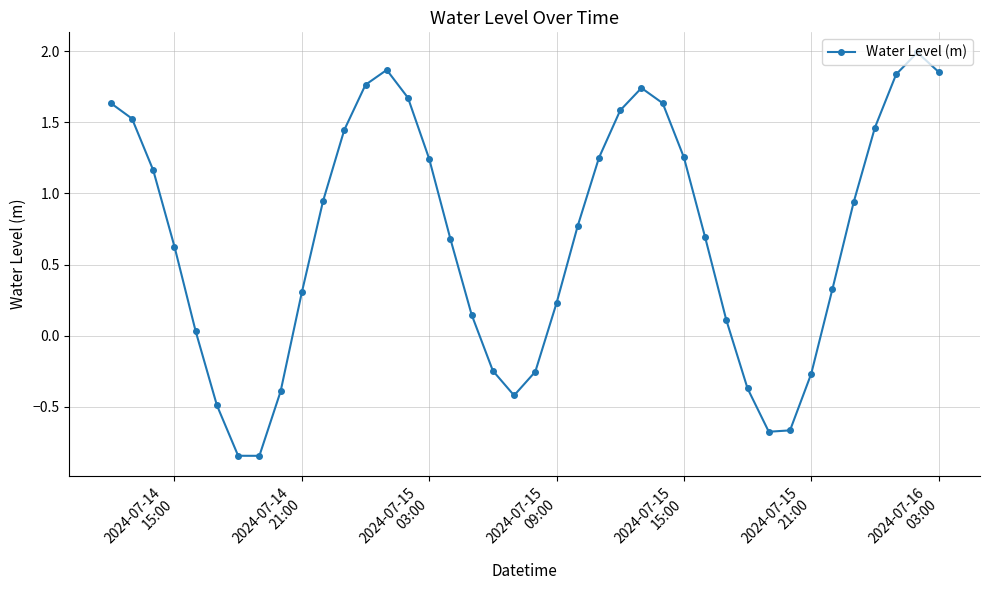

What is the maximum value shown in the chart?

2.0